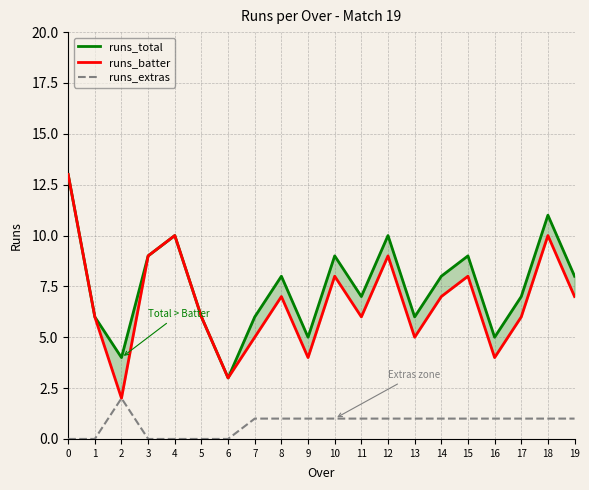

What is the value of the runs_batter point at the 6th from the left?

6